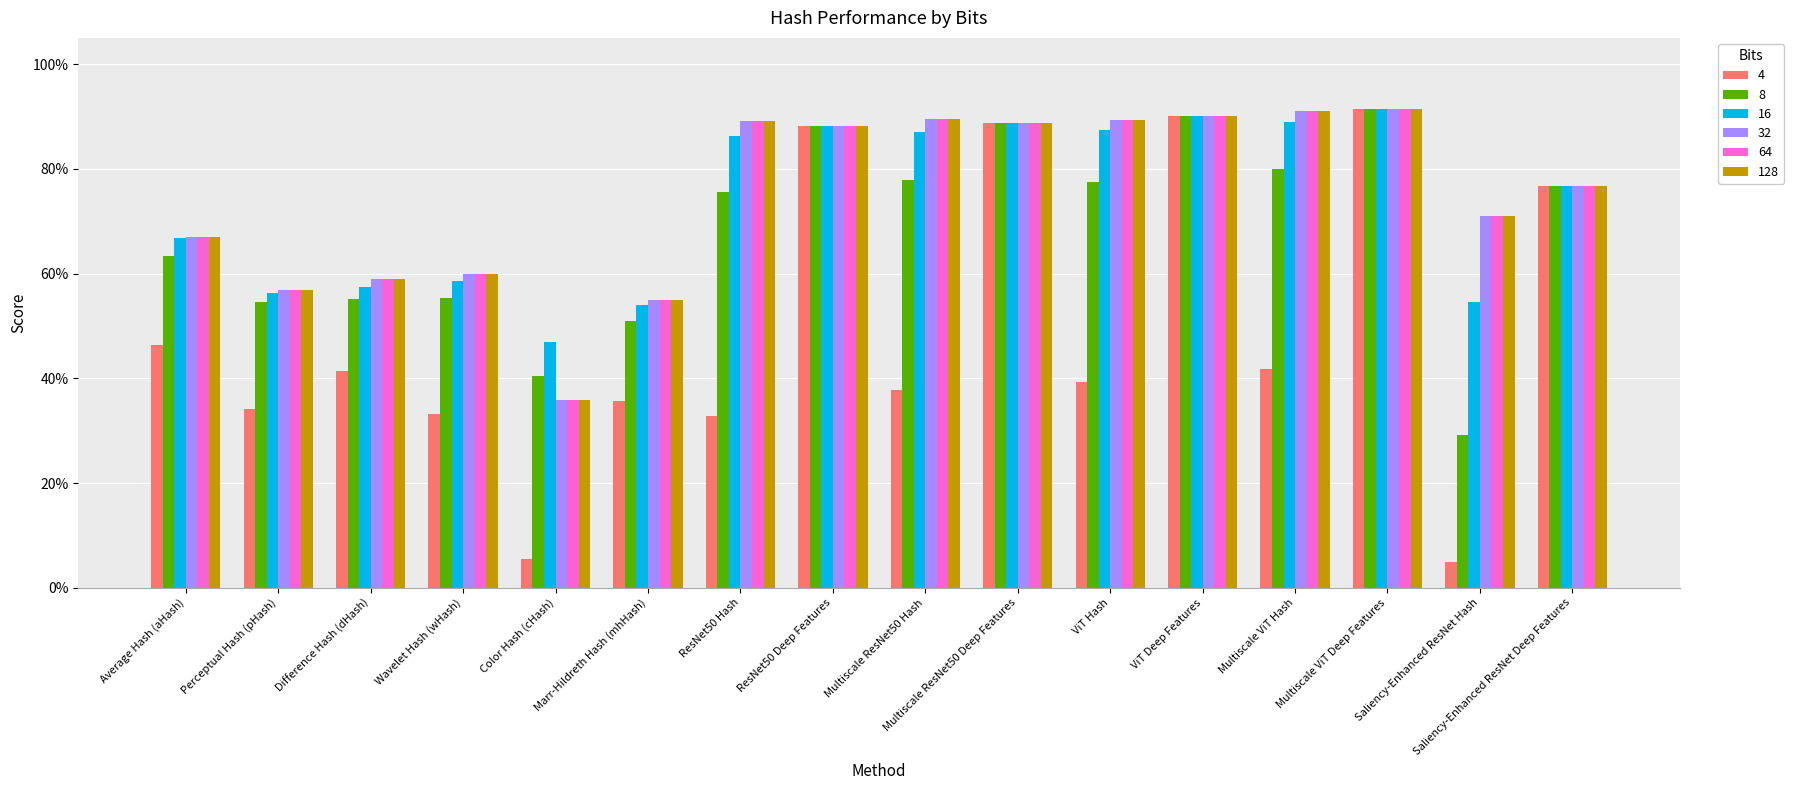

Are the bars horizontal?

No